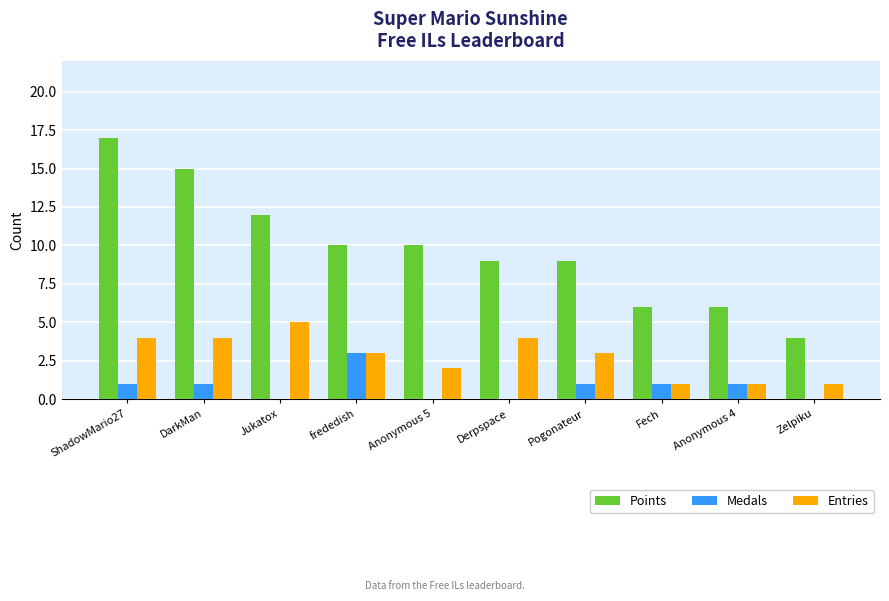

Read the Points value at Derpspace.

9